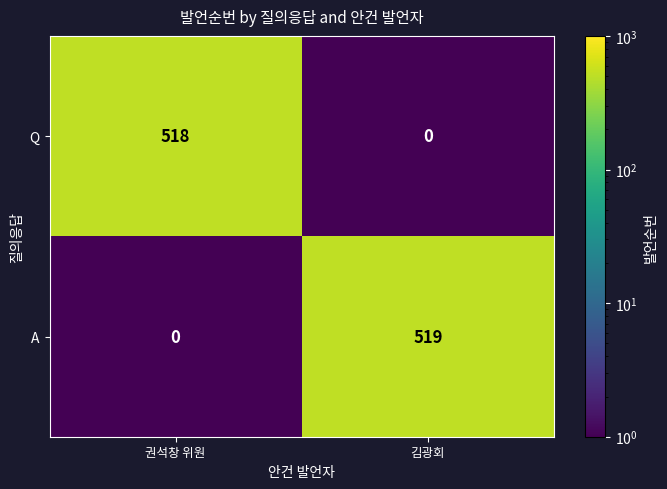

What is the sum of all A values?

519